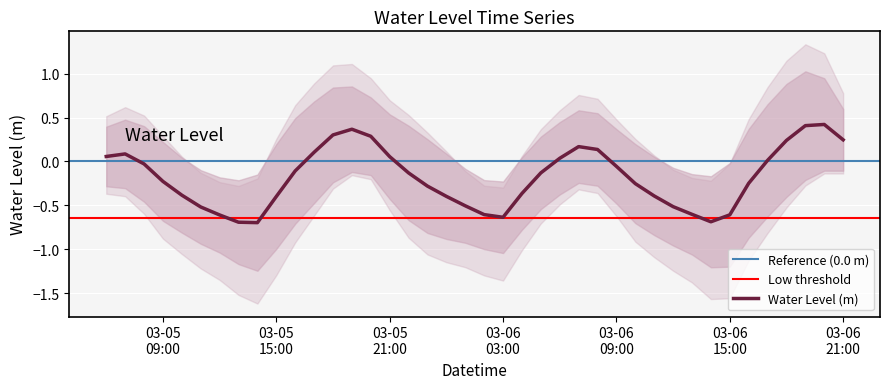

How many positive values are there?

15